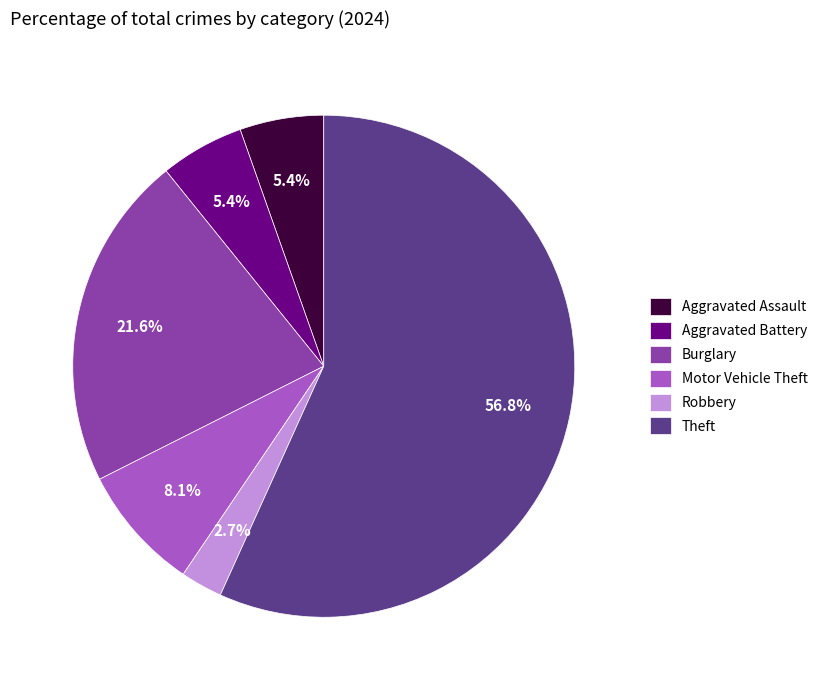

Approximately how many times larger is the value at Aggravated Battery compared to Robbery?

2.0